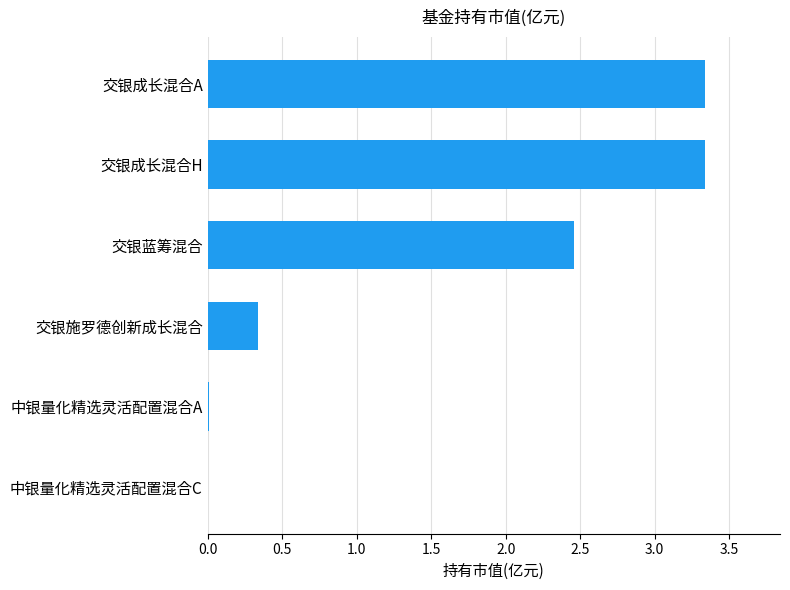

What is the change in value from 交银蓝筹混合 to 中银量化精选灵活配置混合C?

-2.5